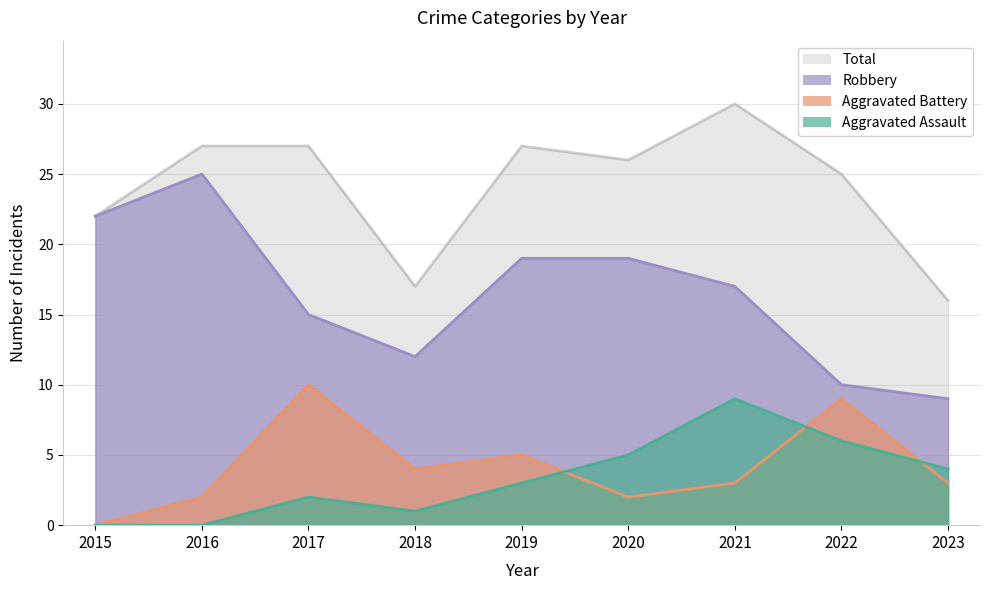

What is the value of the Robbery point at the 8th from the left?

10